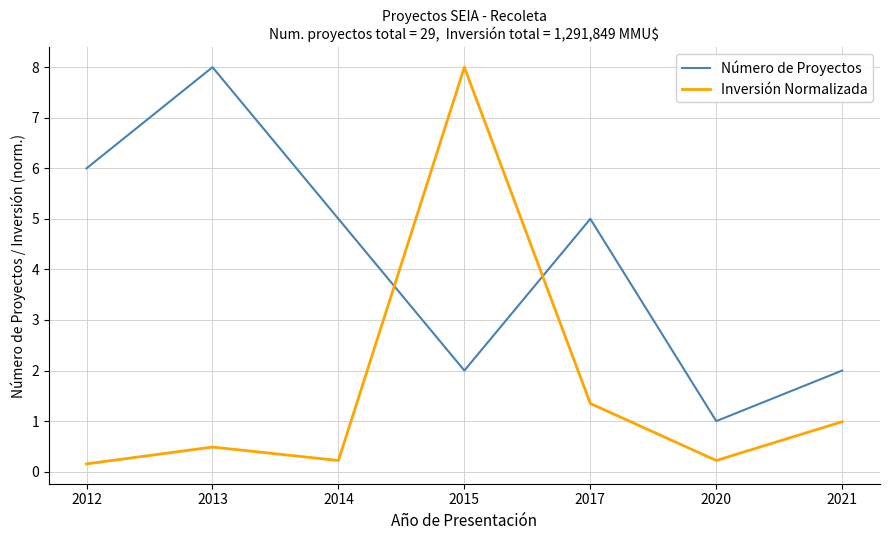

The Número de Proyectos series shows 1.2 at 2017. True or false?

False